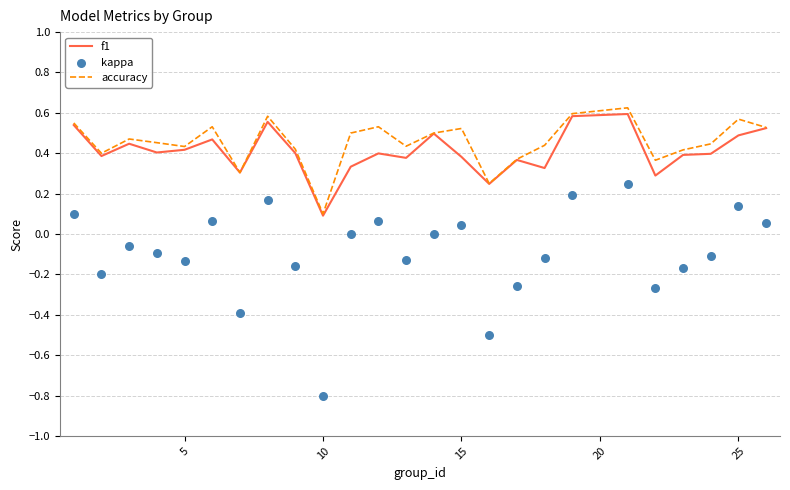

At which label is accuracy closest to 0?

10